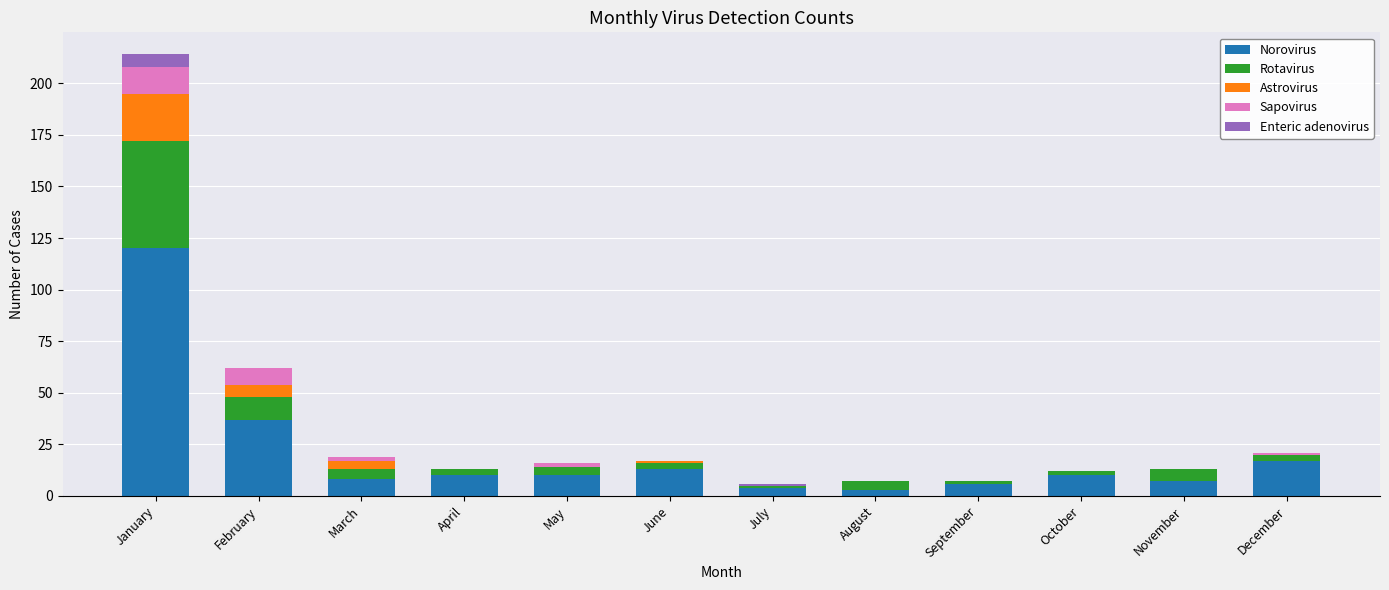

The value of Norovirus at February is 37. True or false?

True